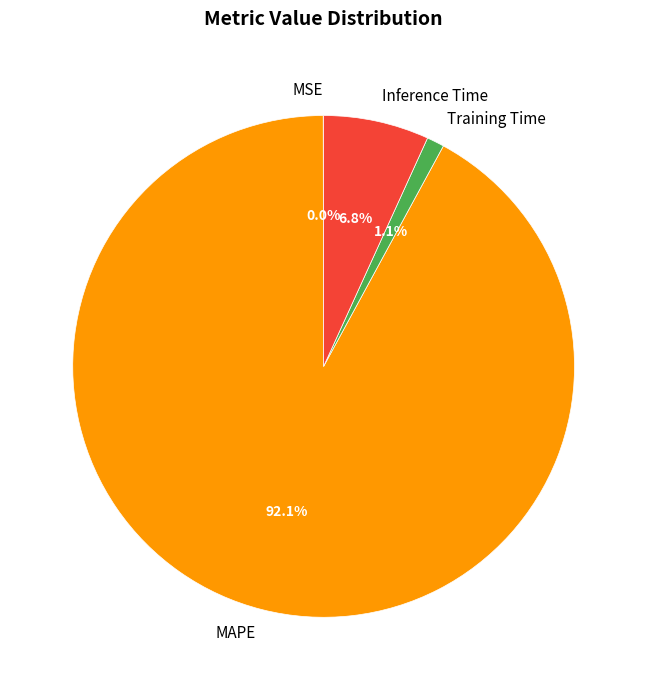

What percentage is NOT represented by Inference Time?

93.2%